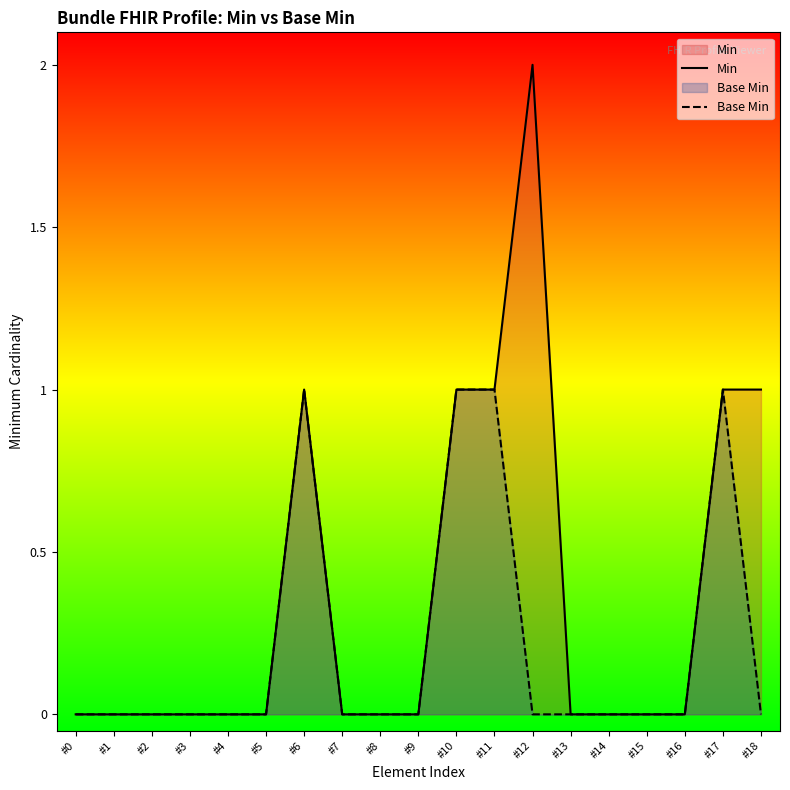

At how many categories does at least one series exceed 1?

1